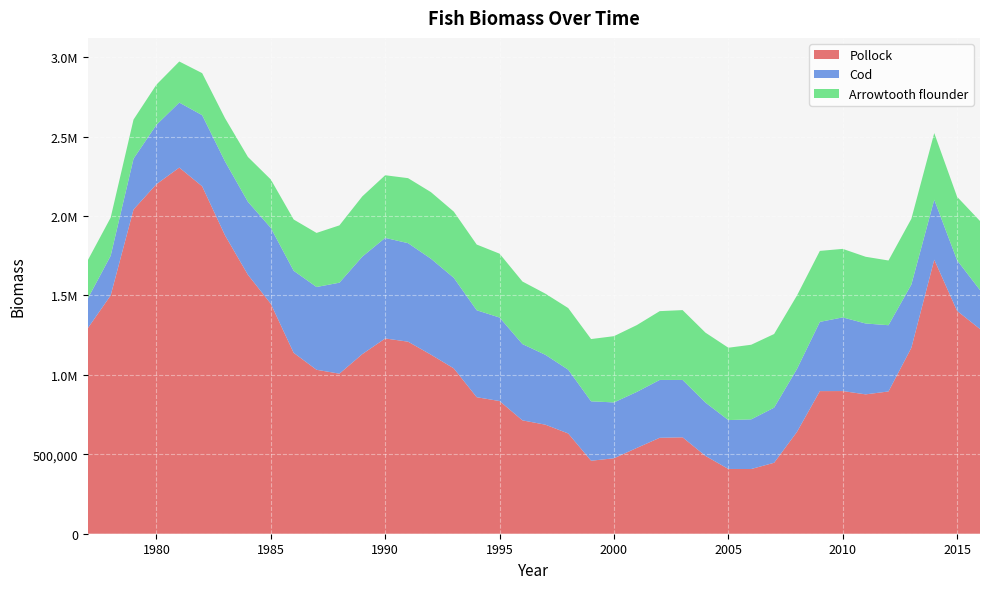

Reading right to left, extract all data points from this chart.

Pollock: 2016=1288789.7	2015=1402659.8	2014=1725197.8	2013=1170484.4	2012=895572.2	2011=877336.1	2010=898089.1	2009=897824.7	2008=641174.5	2007=446711.2	2006=407357.2	2005=407733.8	2004=489905.8	2003=606926.1	2002=604011.5	2001=540158.5	2000=475042.5	1999=459506.3	1998=631194.6	1997=686569.3	1996=713636.9	1995=835275.6	1994=859487.6	1993=1040808.8	1992=1127247.0	1991=1209058.4	1990=1229241.4	1989=1130737.0	1988=1007670.7	1987=1032088.8	1986=1138735.4	1985=1447547.7	1984=1630205.5	1983=1878088.9	1982=2187162.1	1981=2305013.0	1980=2200426.7	1979=2041213.8	1978=1500151.4	1977=1293765.6
Cod: 2016=245142.7	2015=318591.4	2014=377573.3	2013=398231.0	2012=417156.8	2011=446216.9	2010=463739.5	2009=435874.1	2008=396065.0	2007=346877.5	2006=312618.6	2005=307695.7	2004=335630.0	2003=361197.7	2002=364159.6	2001=352699.4	2000=351541.2	1999=374072.7	1998=401534.2	1997=439898.8	1996=480253.5	1995=525816.9	1994=547341.0	1993=570099.4	1992=604068.8	1991=620198.8	1990=633256.8	1989=613521.4	1988=572786.2	1987=521145.6	1986=516699.4	1985=477784.0	1984=459511.3	1983=465327.5	1982=447779.4	1981=409372.1	1980=373676.9	1979=319848.3	1978=249430.0	1977=186512.9
Arrowtooth flounder: 2016=434779.6	2015=399764.7	2014=419442.4	2013=413942.9	2012=407376.7	2011=420084.7	2010=431481.5	2009=446850.9	2008=462639.9	2007=463671.2	2006=469786.6	2005=455466.2	2004=440401.7	2003=439644.3	2002=433143.1	2001=420583.2	2000=417108.2	1999=391979.2	1998=387988.7	1997=385141.3	1996=393903.8	1995=401965.2	1994=413771.3	1993=416735.4	1992=419169.2	1991=409266.5	1990=394346.1	1989=379495.3	1988=360866.5	1987=340440.5	1986=322748.5	1985=304917.4	1984=282291.9	1983=272391.1	1982=264684.1	1981=258527.7	1980=252957.3	1979=246273.8	1978=240278.8	1977=241334.9